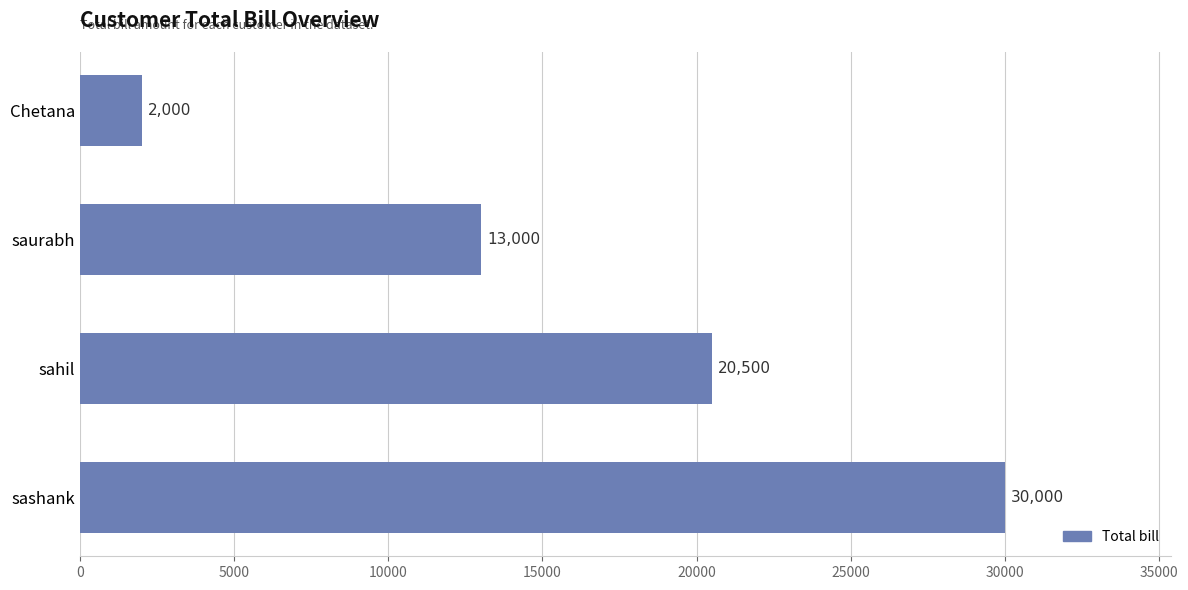

Rank the categories by value from highest to lowest.

sashank, sahil, saurabh, Chetana